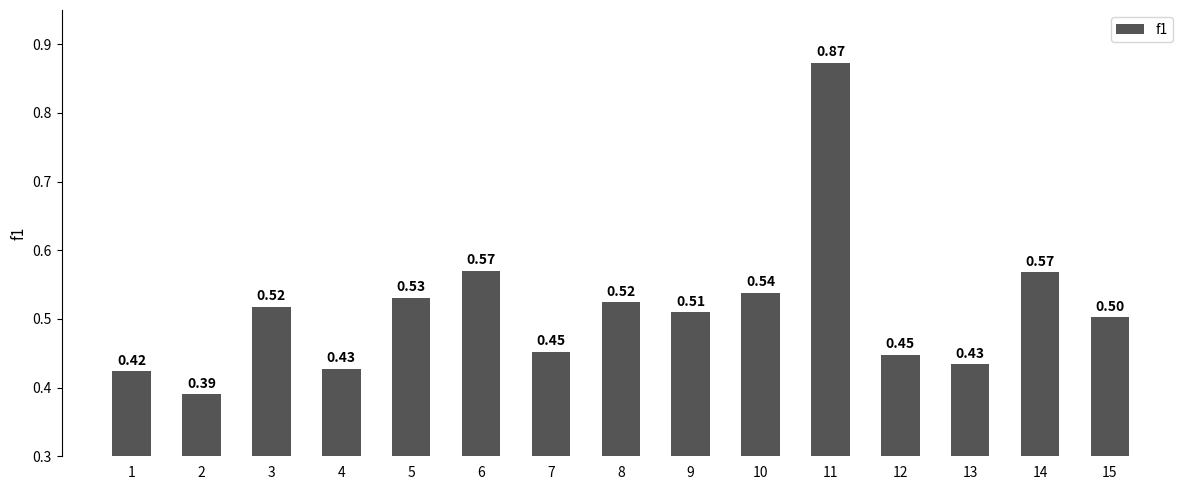

The value at 7 is 0.5. True or false?

True